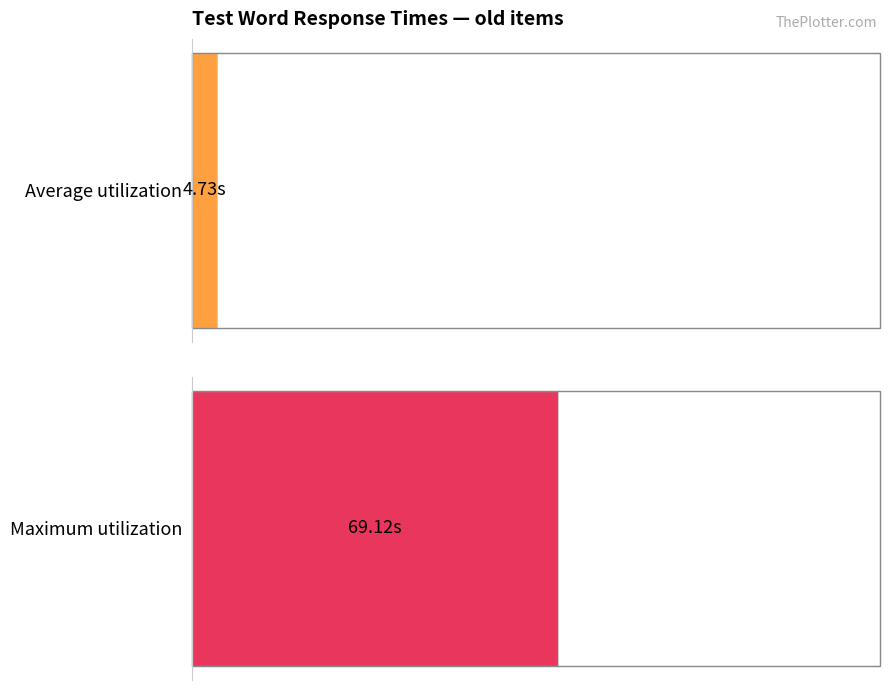

What is the average value of the Average utilization series?

4.7